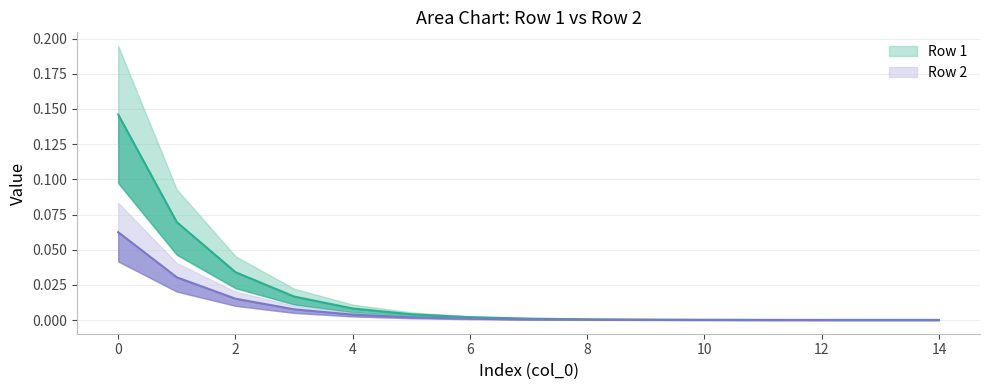

How many distinct data groups are displayed?

2